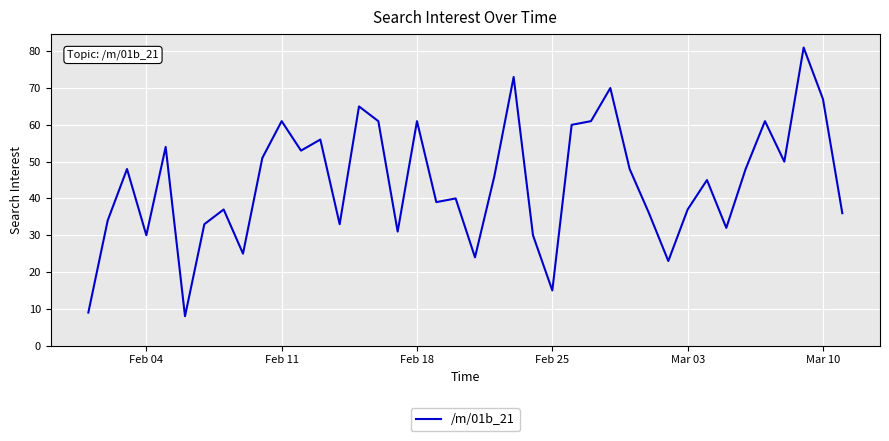

What is the greatest value displayed?

81